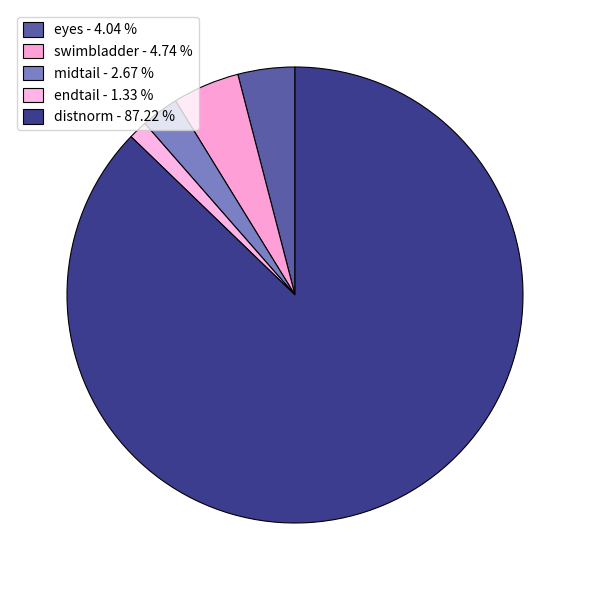

Is there a majority slice in this chart?

Yes